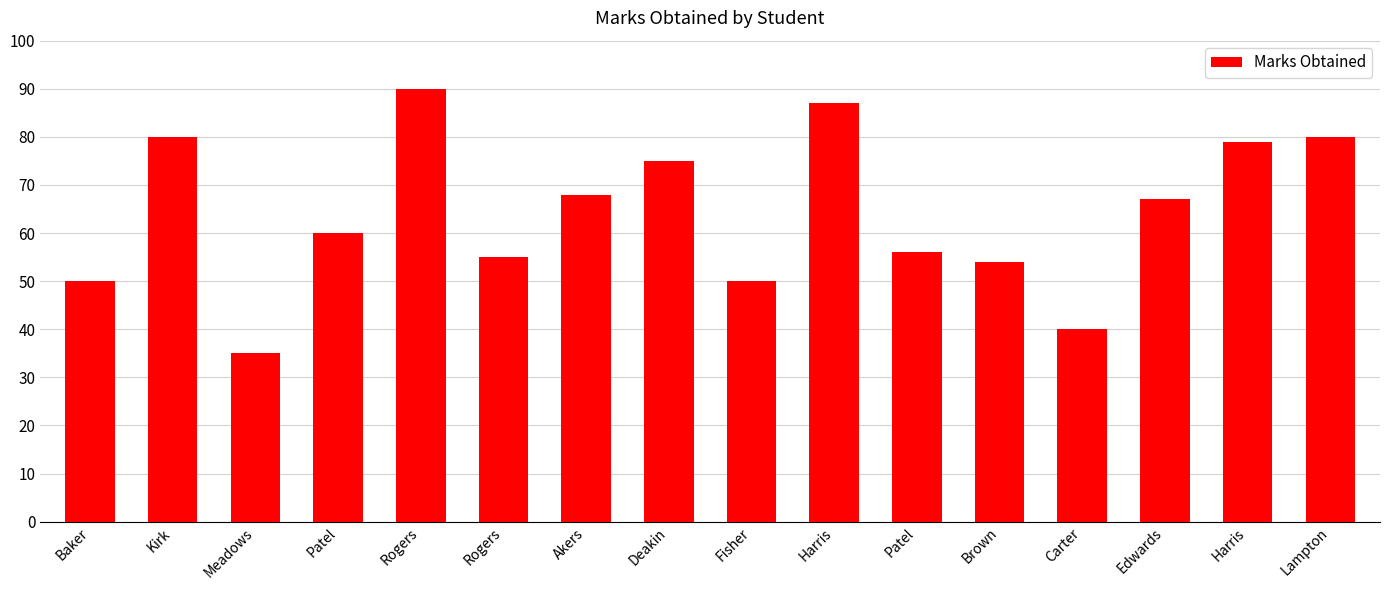

How many data points are less than 67?

8